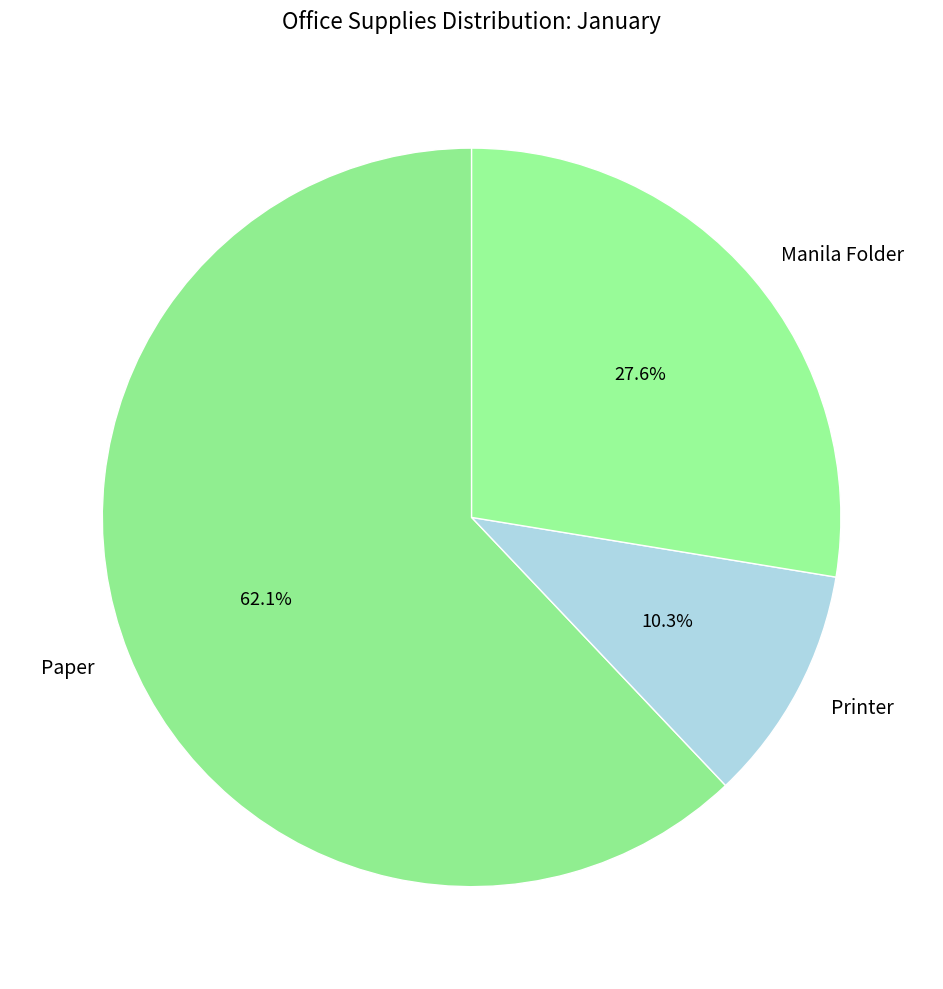

What percentage is the Paper slice, to the nearest percent?

62%